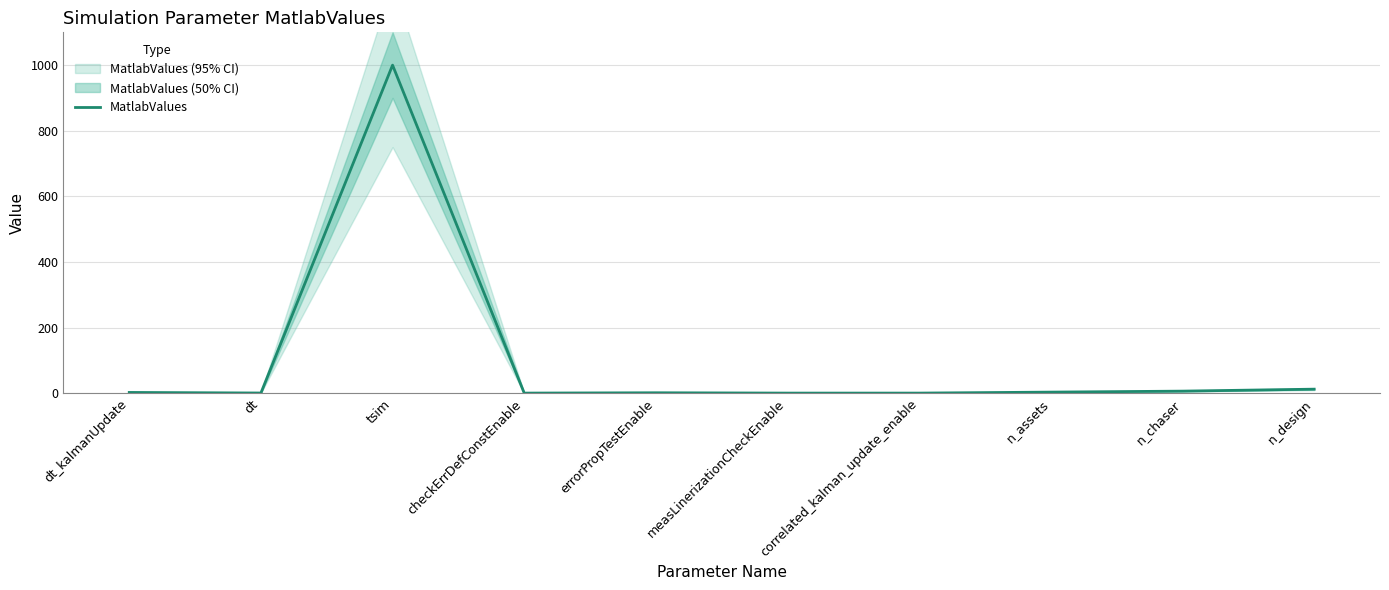

List the labels in order of value, smallest first.

checkErrDefConstEnable, measLinerizationCheckEnable, correlated_kalman_update_enable, dt, errorPropTestEnable, dt_kalmanUpdate, n_assets, n_chaser, n_design, tsim